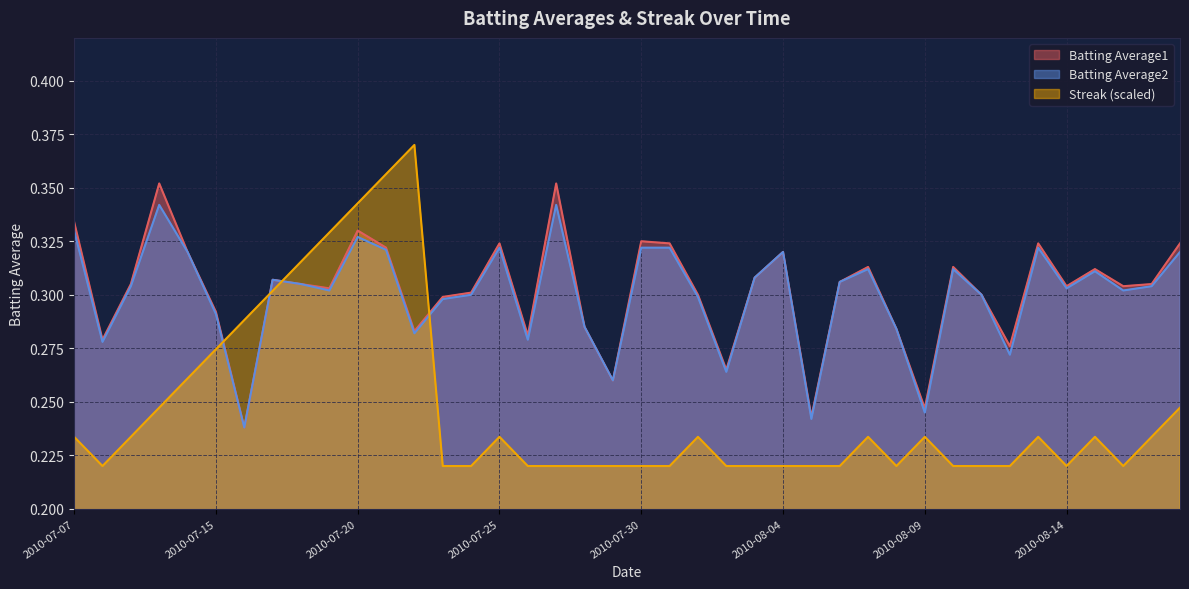

What is the approximate value of Batting Average2 at 2010-07-26?

0.3